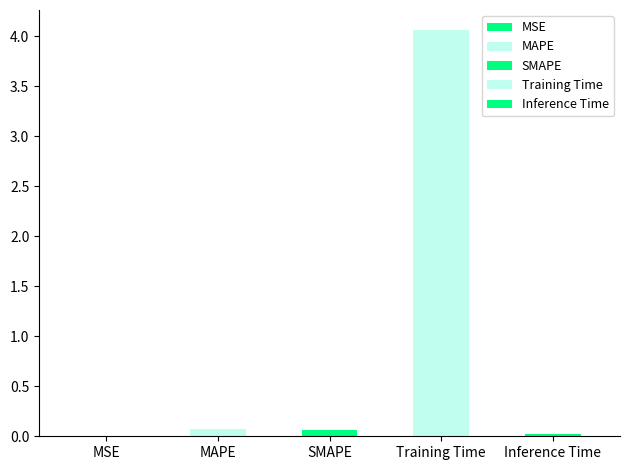

What is the greatest value displayed?

4.1